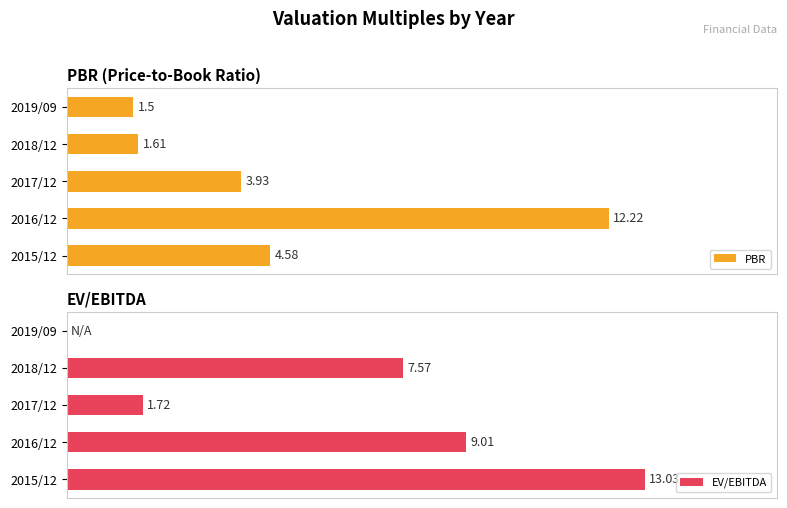

How many groups of bars are there?

5